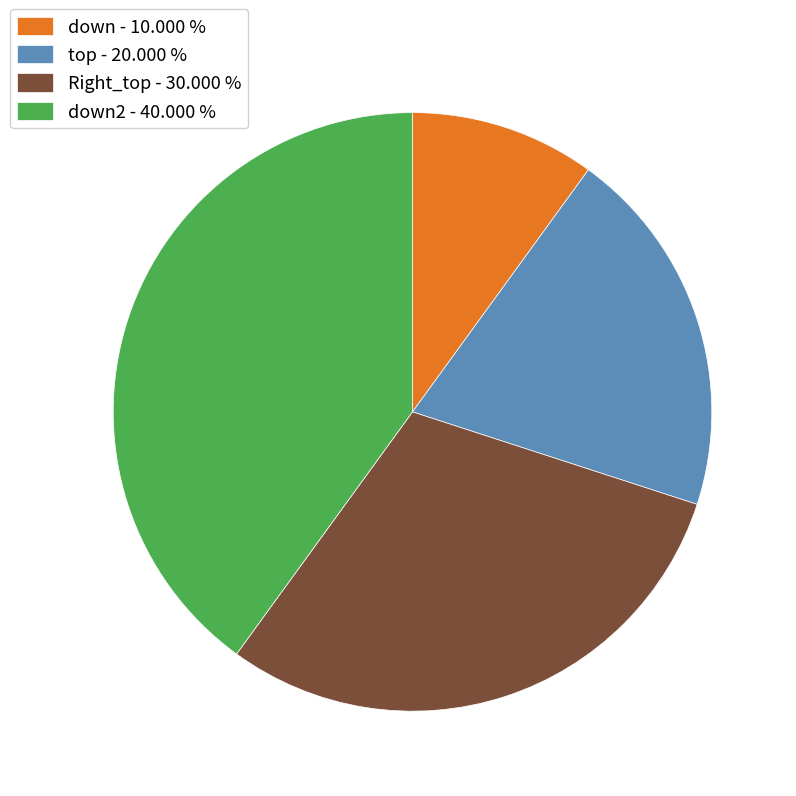

Combined, do down2 - 40.000 % and Right_top - 30.000 % account for over 50%?

Yes